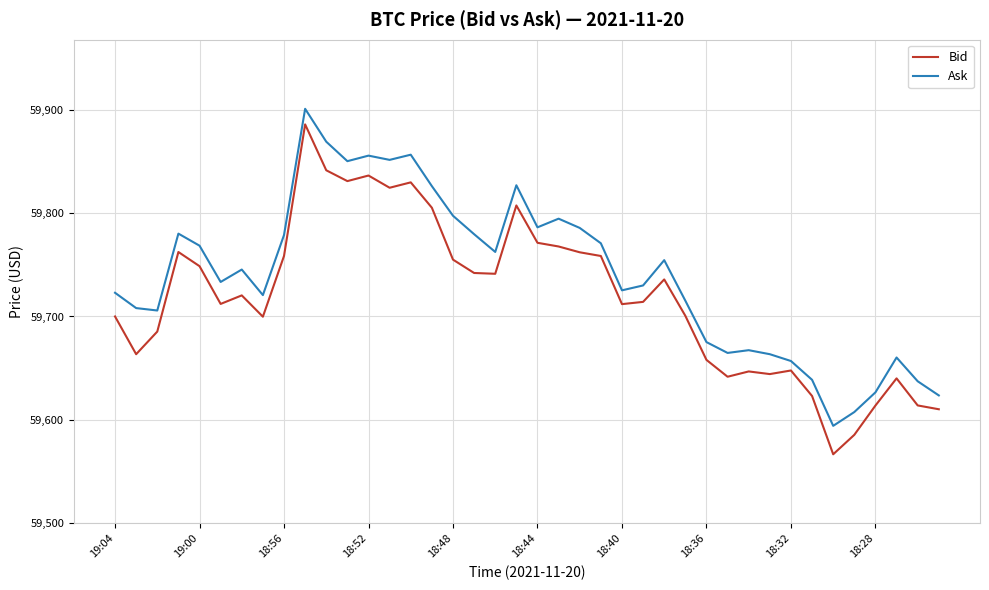

What is the lowest value of the Bid series?

59566.7